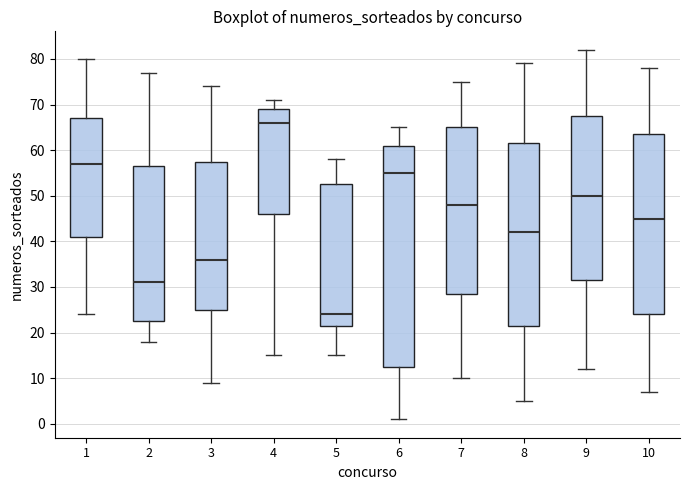

Which box is the tallest, from its lower edge to its upper edge?

6